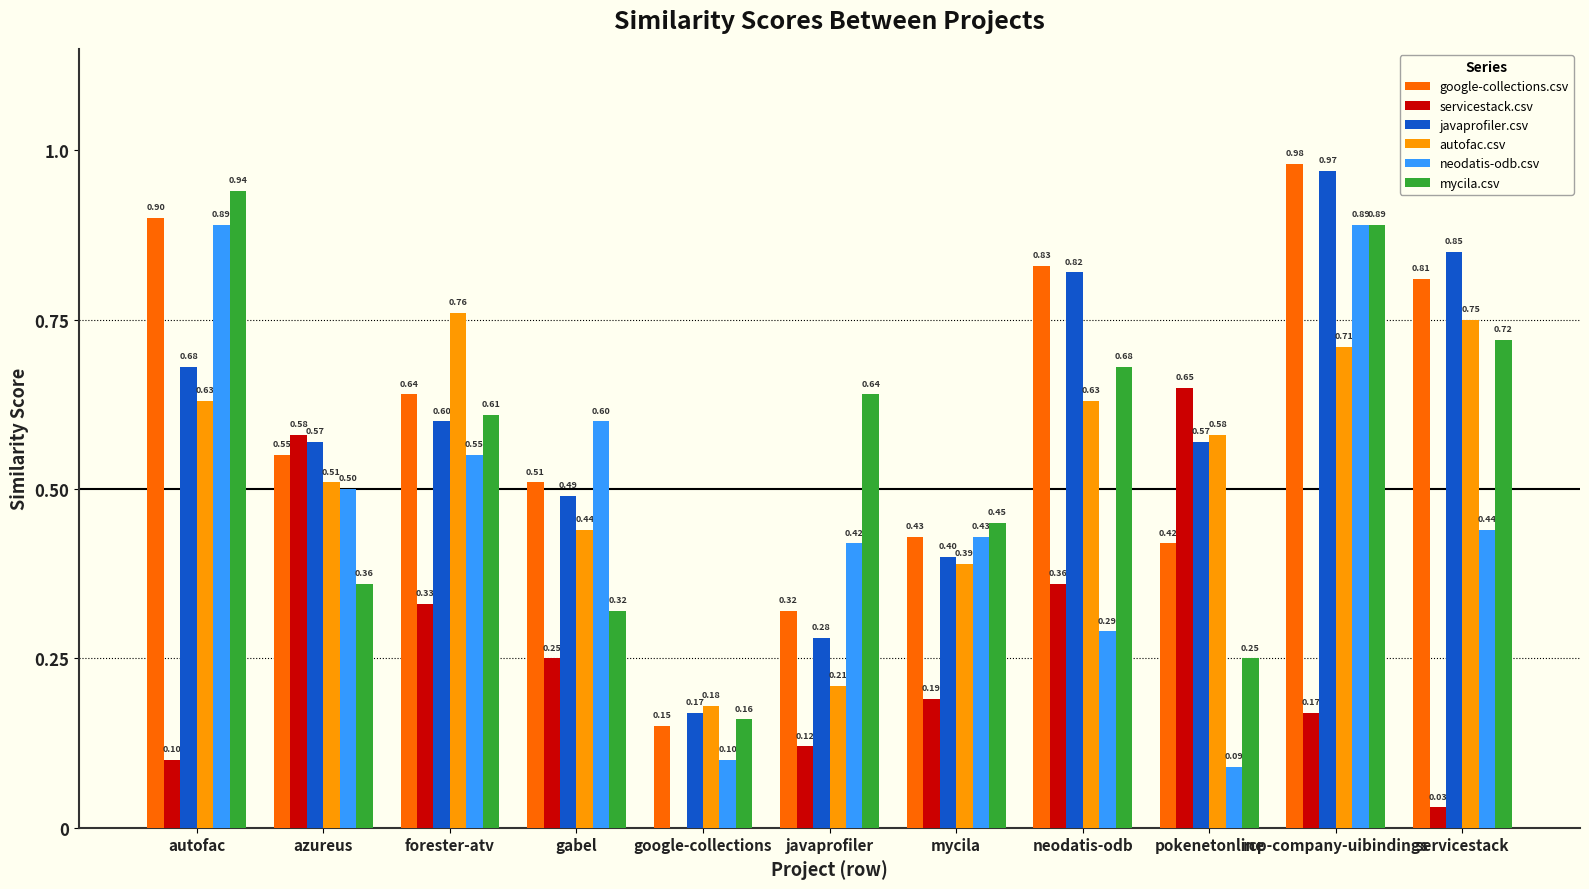

What is the sum of the mycila.csv values at javaprofiler and autofac?

1.6